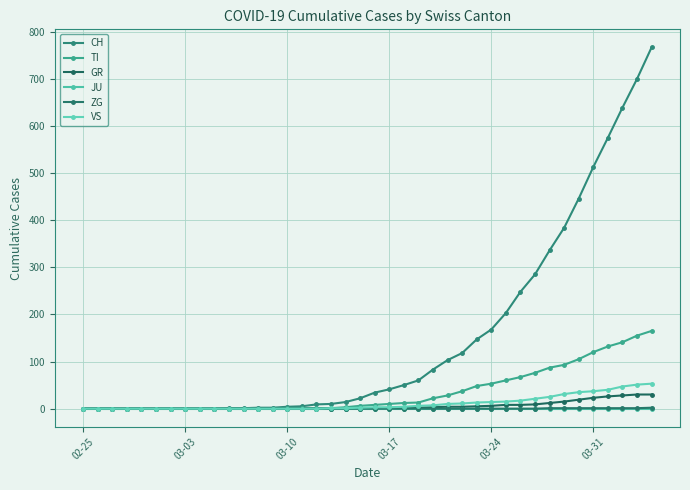

What are all the series names shown in the legend?

CH, TI, GR, JU, ZG, VS